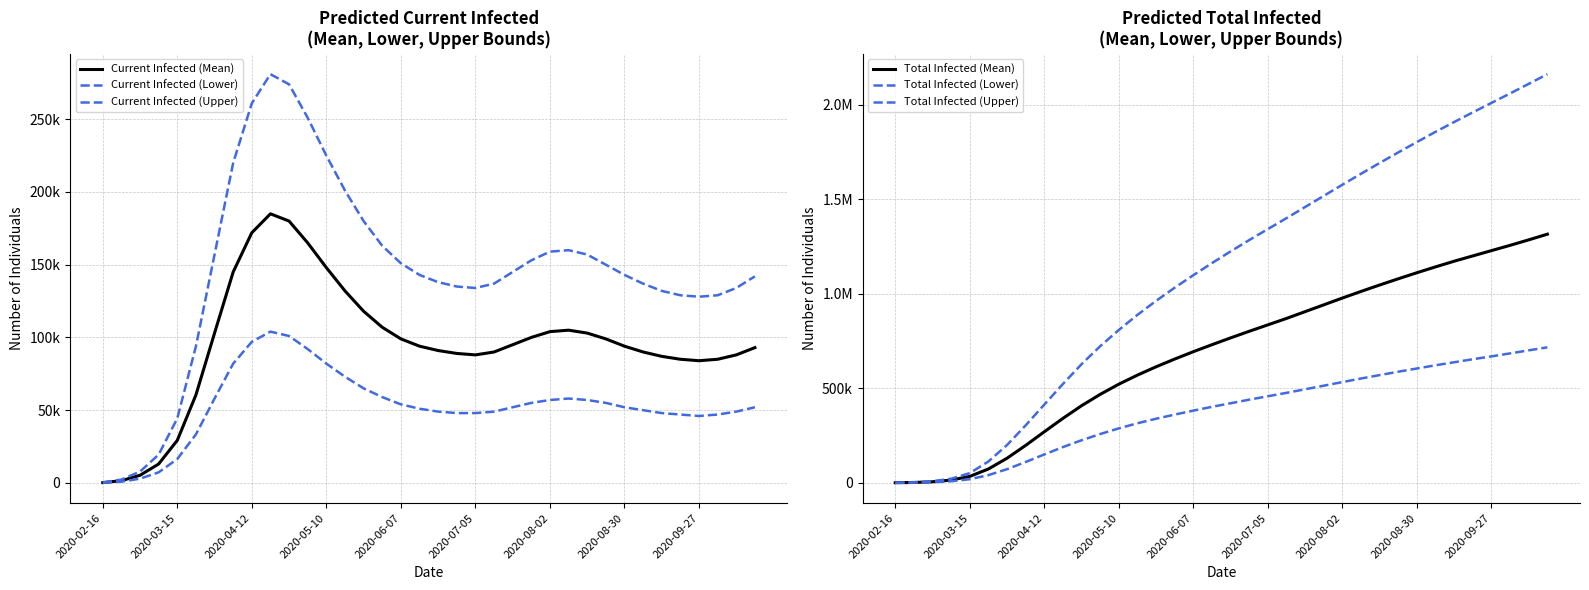

What position from the left is 27?

28